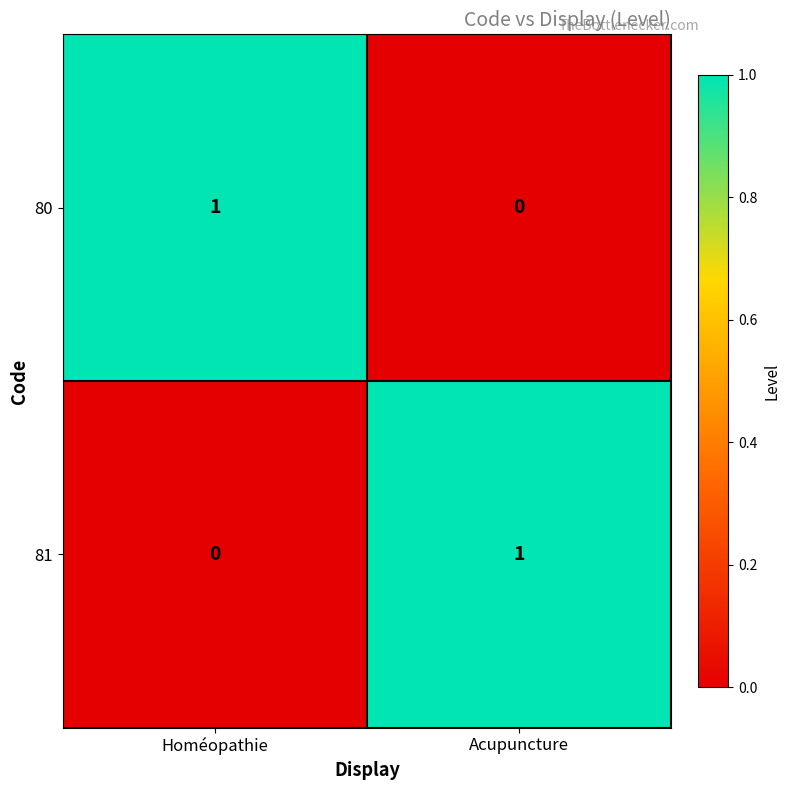

At which label is 81 closest to 0?

Homéopathie